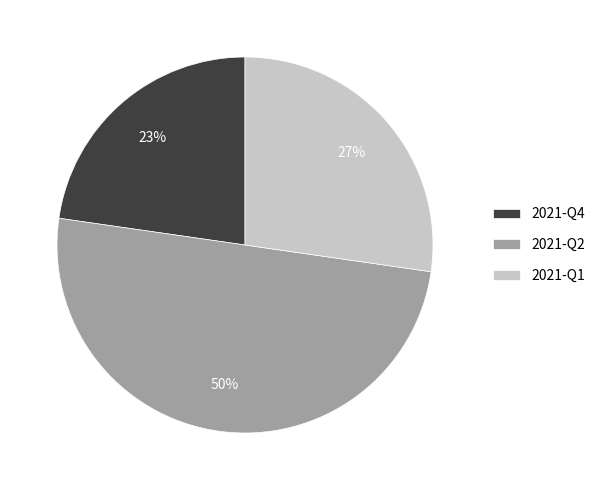

True or false: 2021-Q4 accounts for 23% of the total.

True